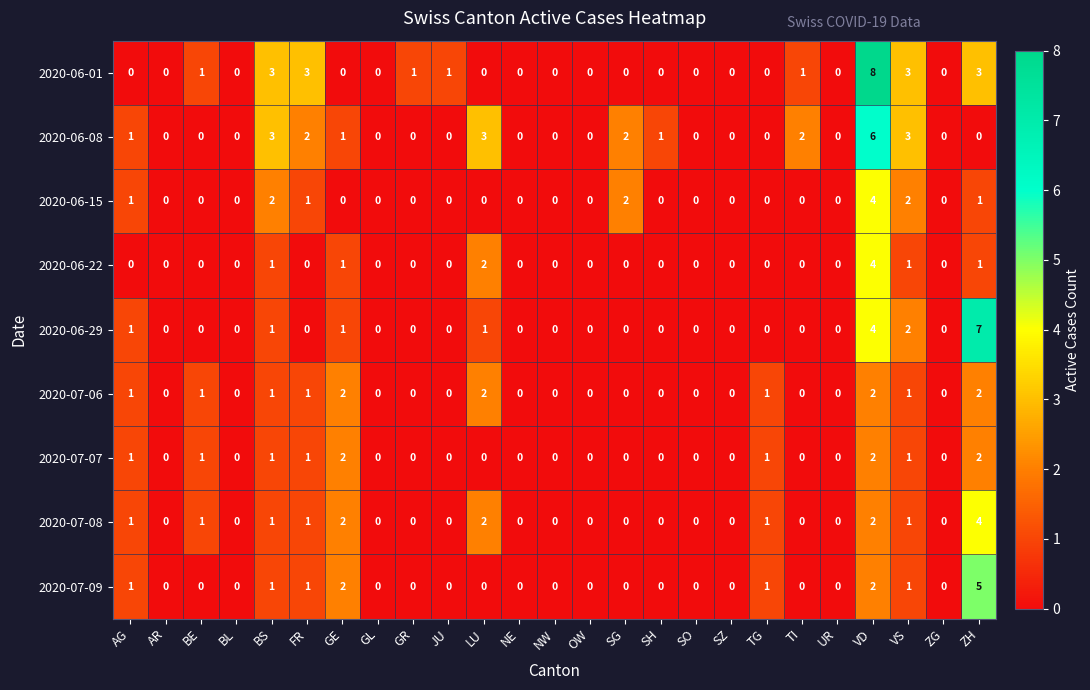

At which category is the sum across all series the highest?

VD